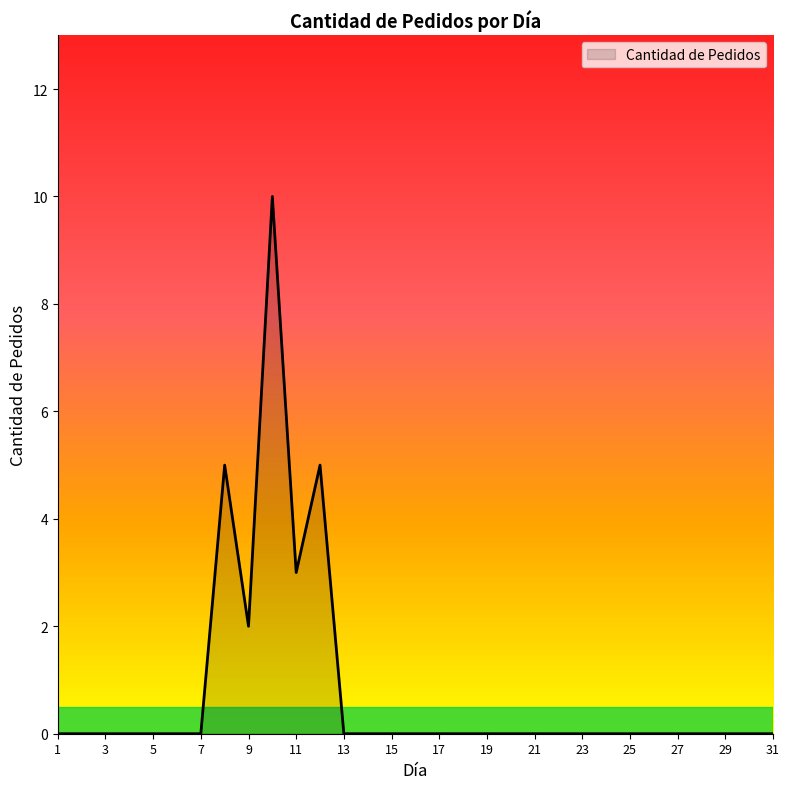

What is the maximum value shown in the chart?

10